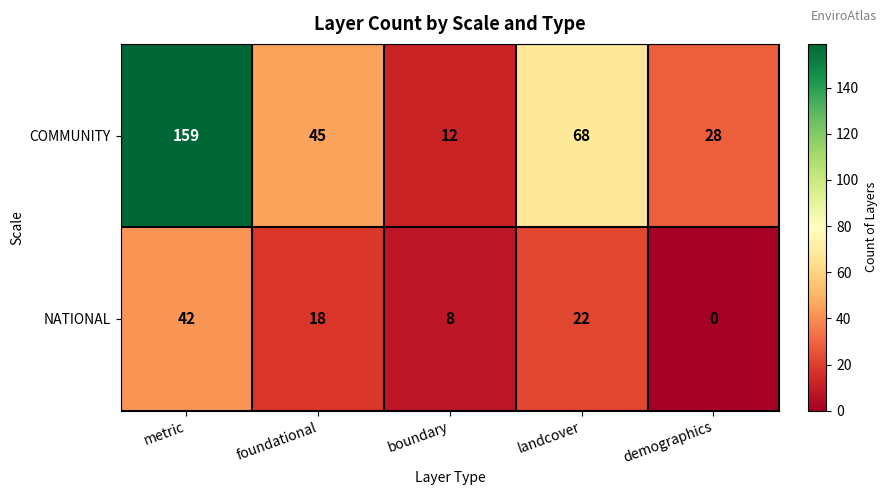

Between foundational and boundary, which series saw the biggest shift?

COMMUNITY